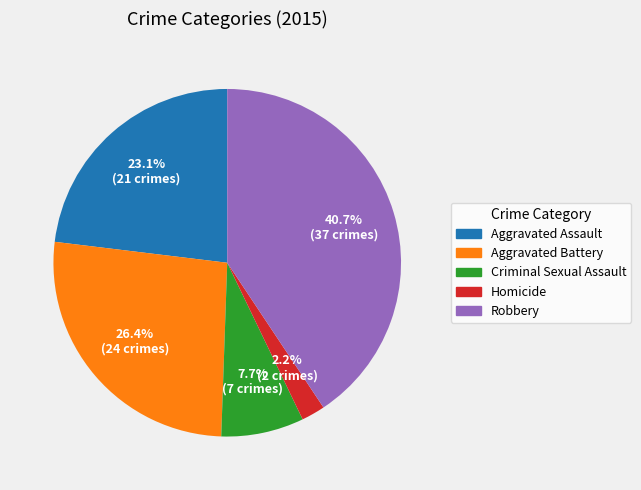

Rank the categories by value from lowest to highest.

Homicide, Criminal Sexual Assault, Aggravated Assault, Aggravated Battery, Robbery